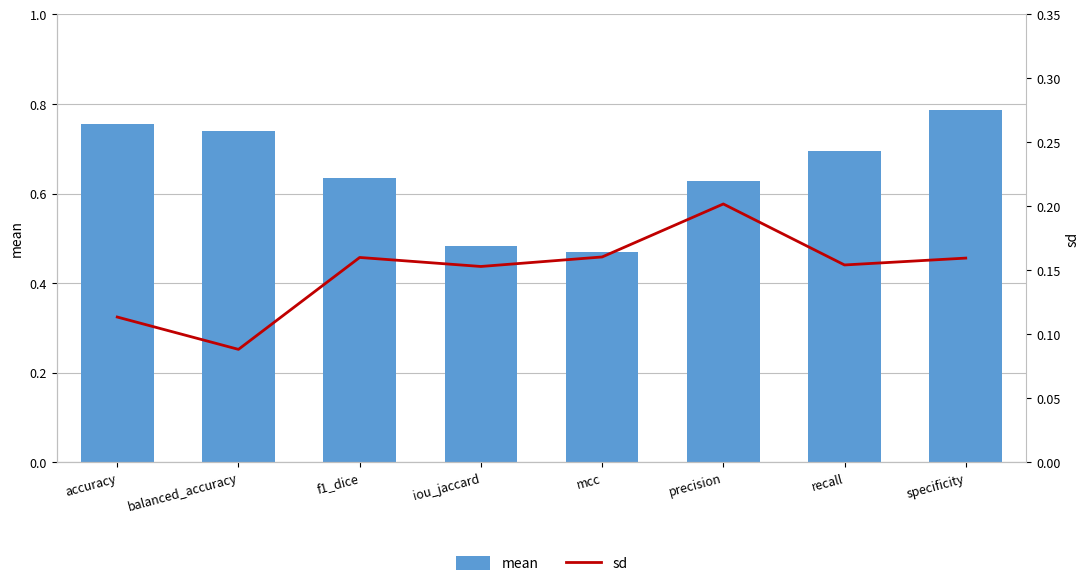

What is the total value across all series at precision?

0.8